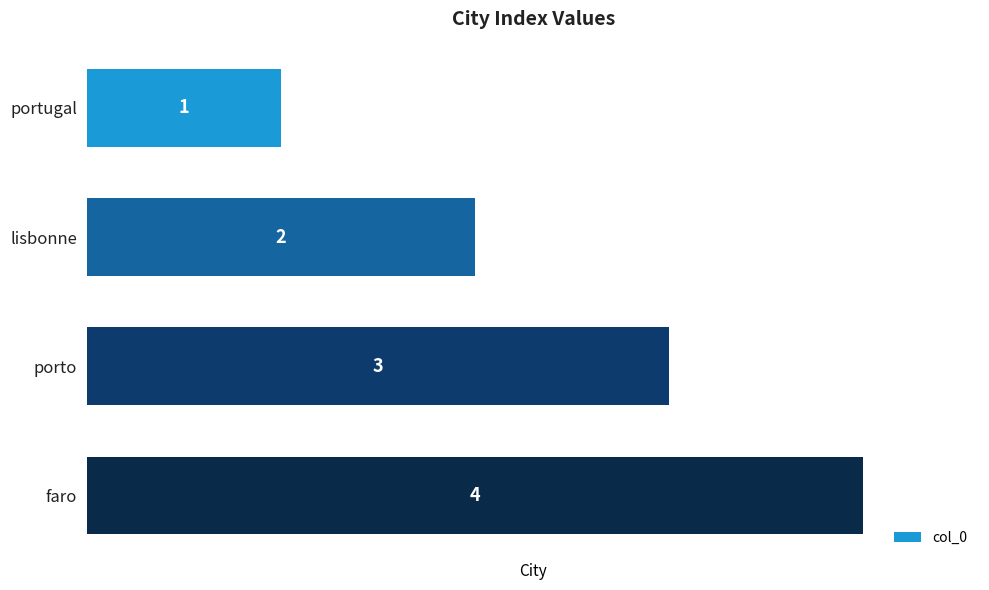

Which has a higher value, porto or portugal?

porto